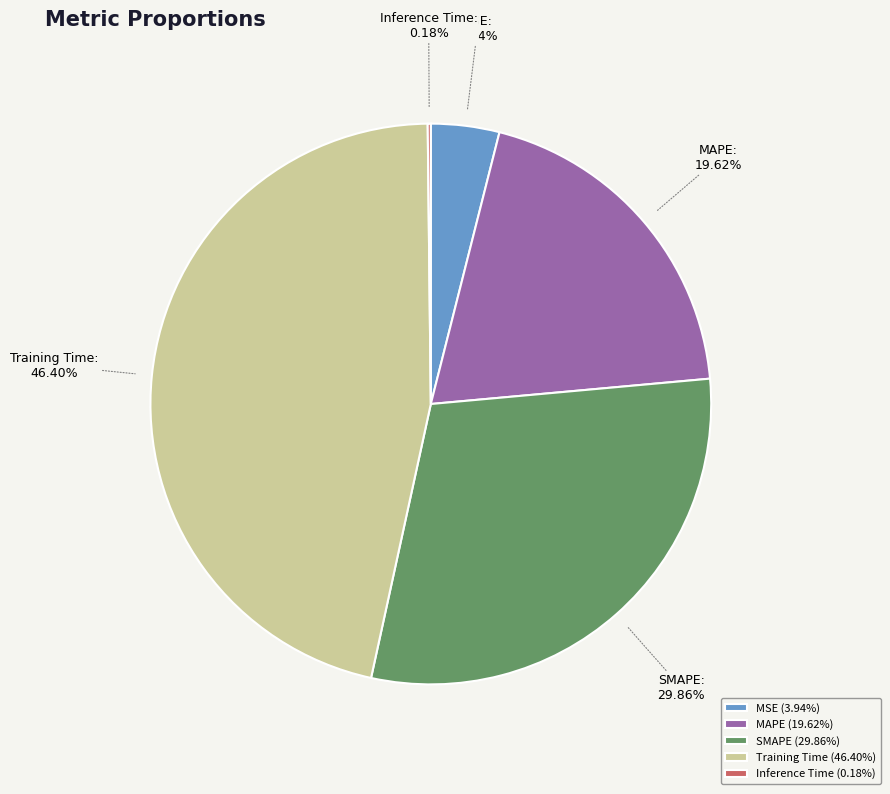

Combined, do MAPE and MSE account for over 50%?

No